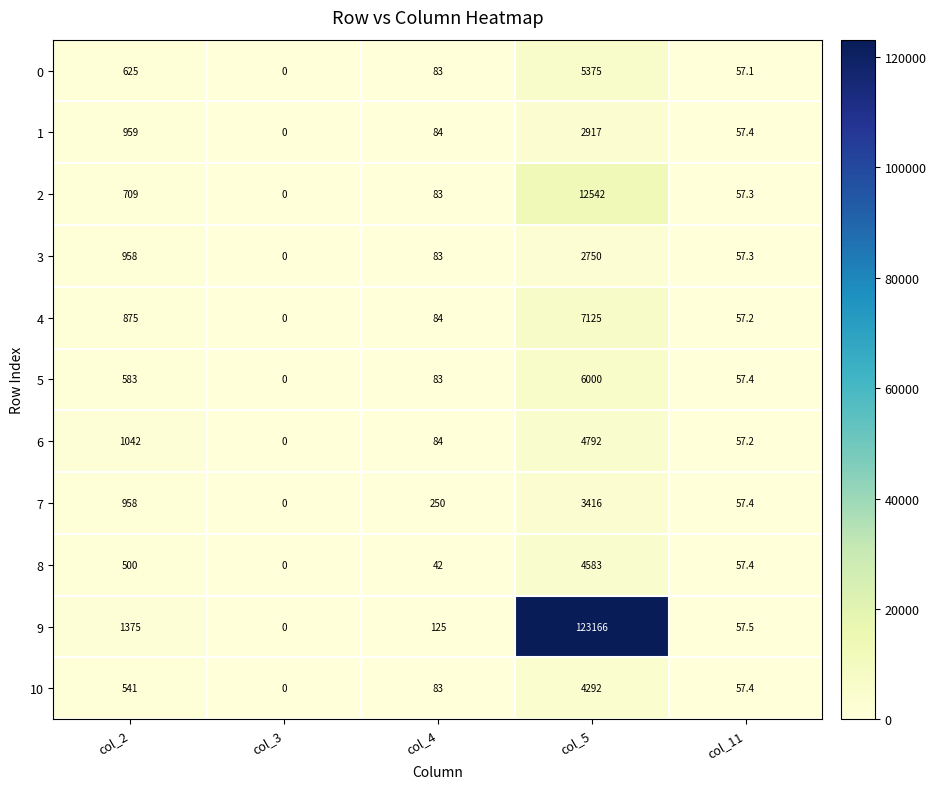

Rank the series by their maximum value, from highest to lowest.

9, 2, 4, 5, 0, 6, 8, 10, 7, 1, 3